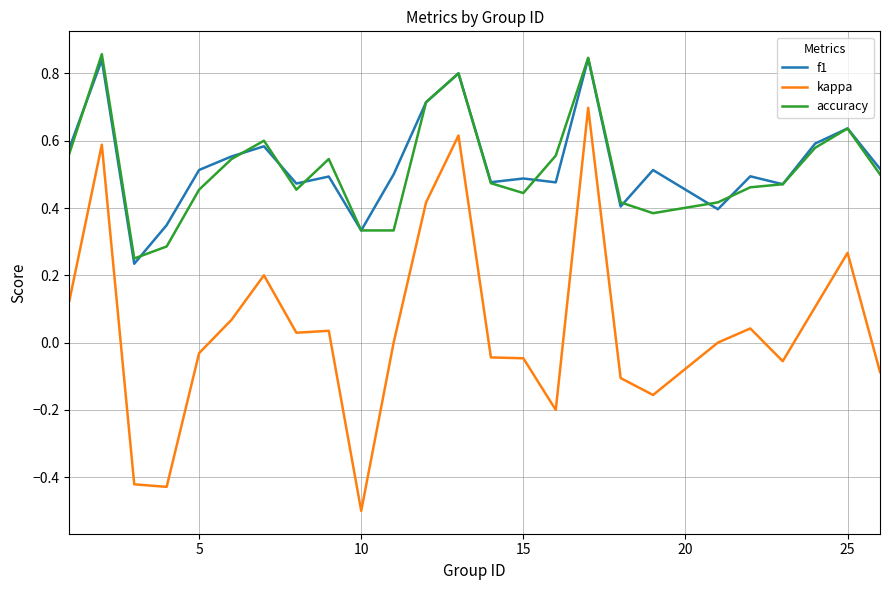

What is the smallest value displayed?

-0.5